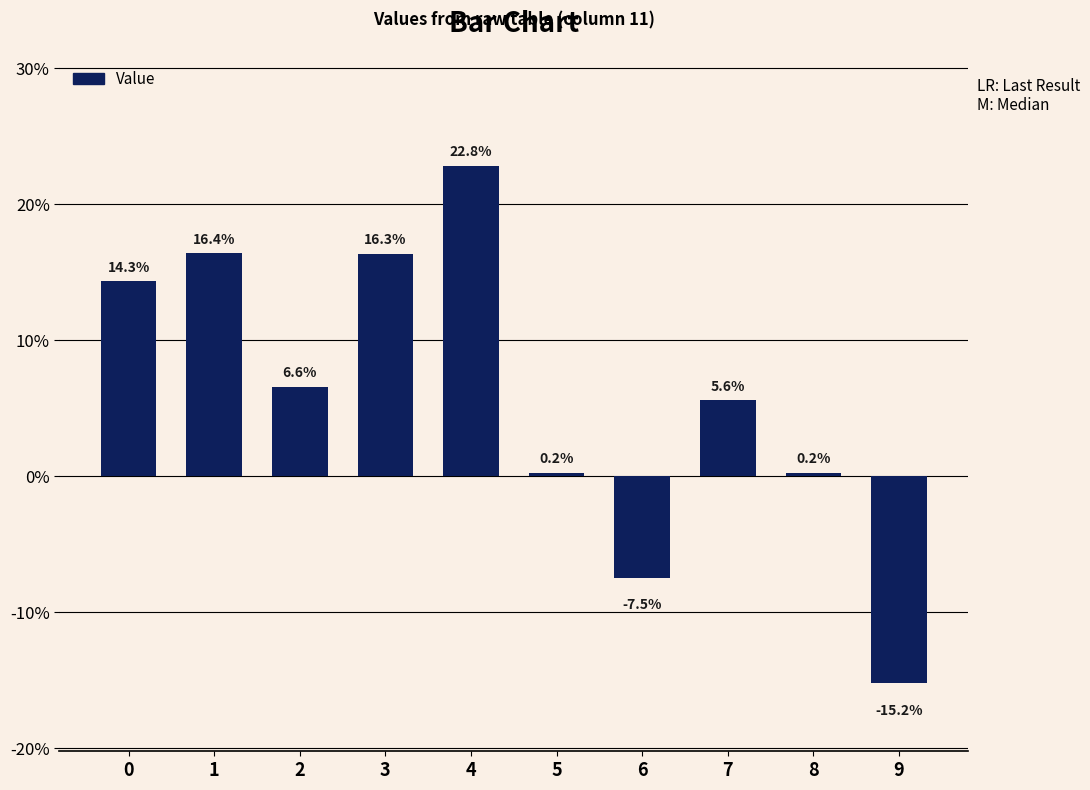

Are the bars horizontal?

No